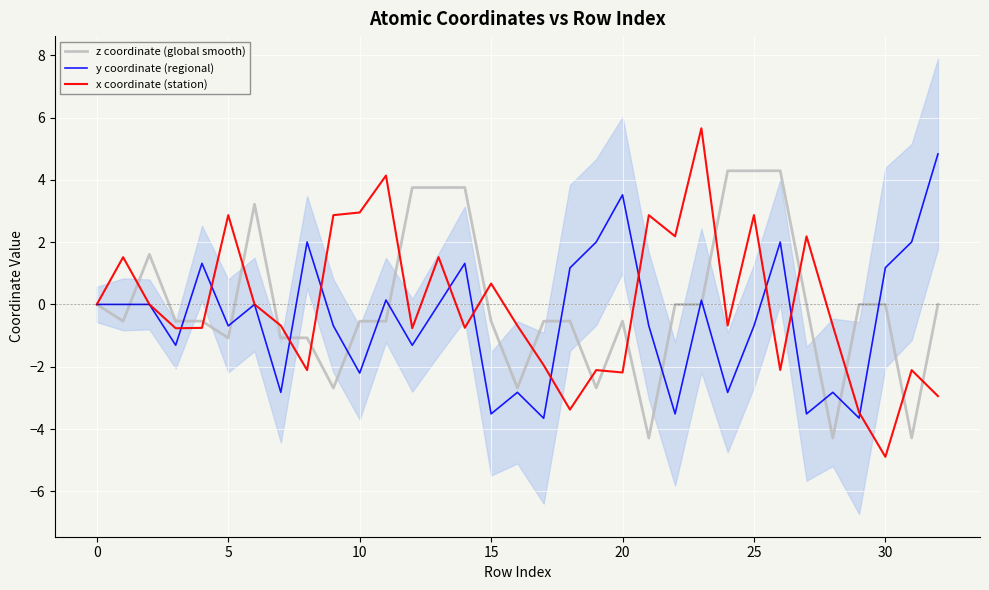

How many values in x coordinate (station) are below zero?

18